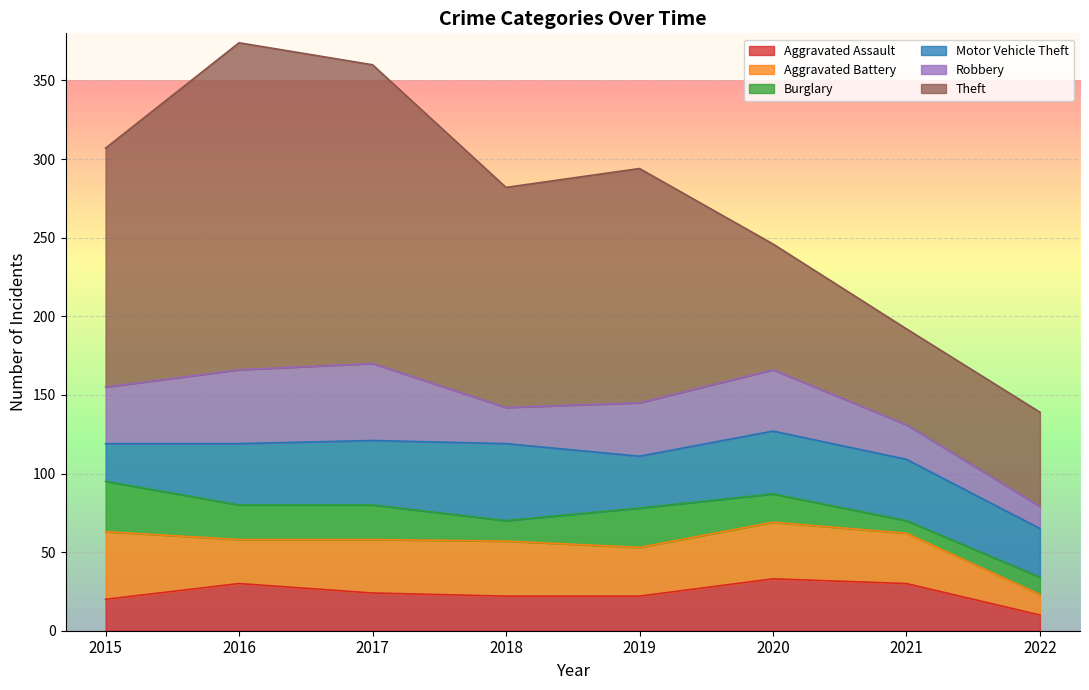

In Motor Vehicle Theft, how many points are higher than both neighbors (excluding endpoints)?

2